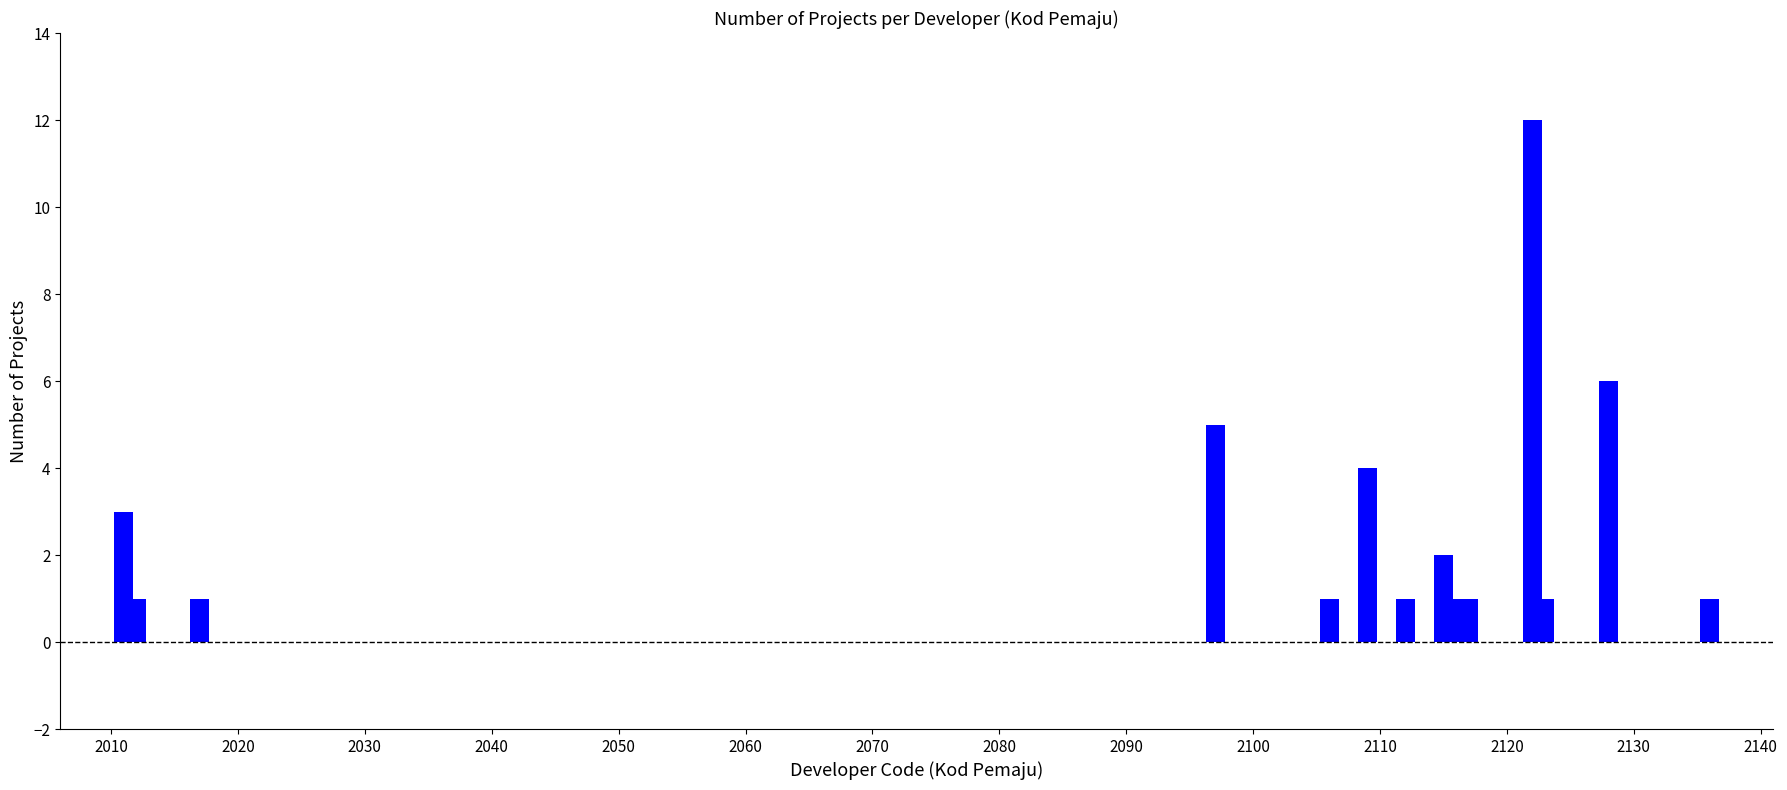

Reading left to right, transcribe all the data shown in this chart.

3	1	1	5	1	4	1	2	1	1	12	1	6	1